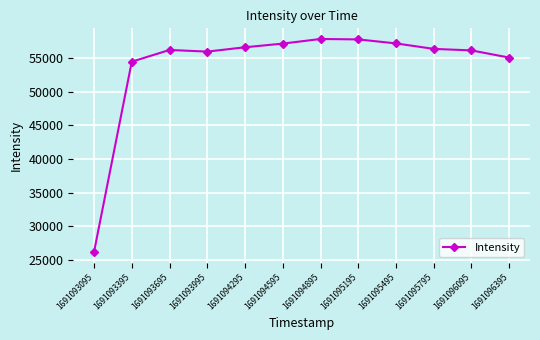

The value at 1691093995 is 36299.6. True or false?

False